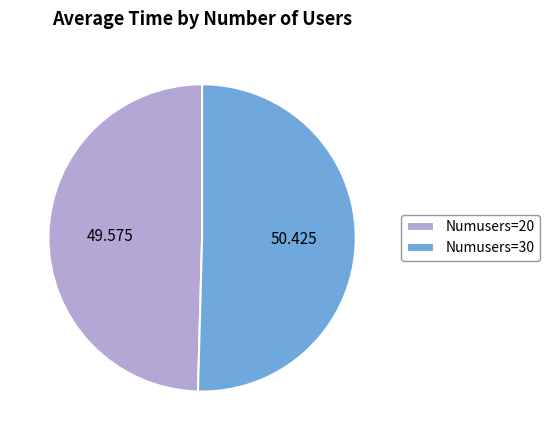

Which category has the smallest portion of the pie?

Numusers=20